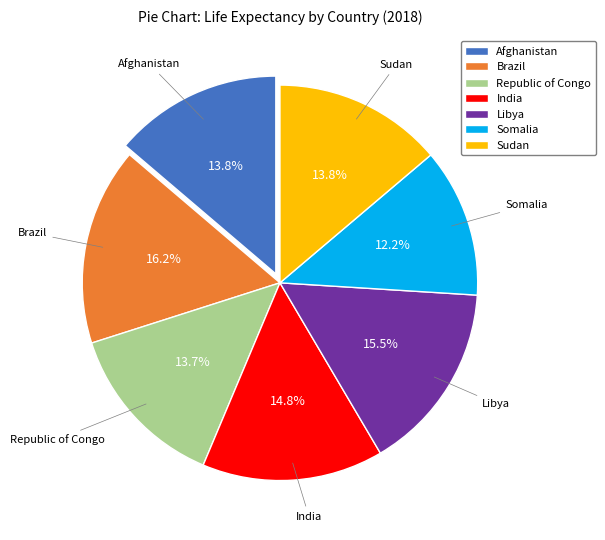

Which has a higher value, India or Brazil?

Brazil